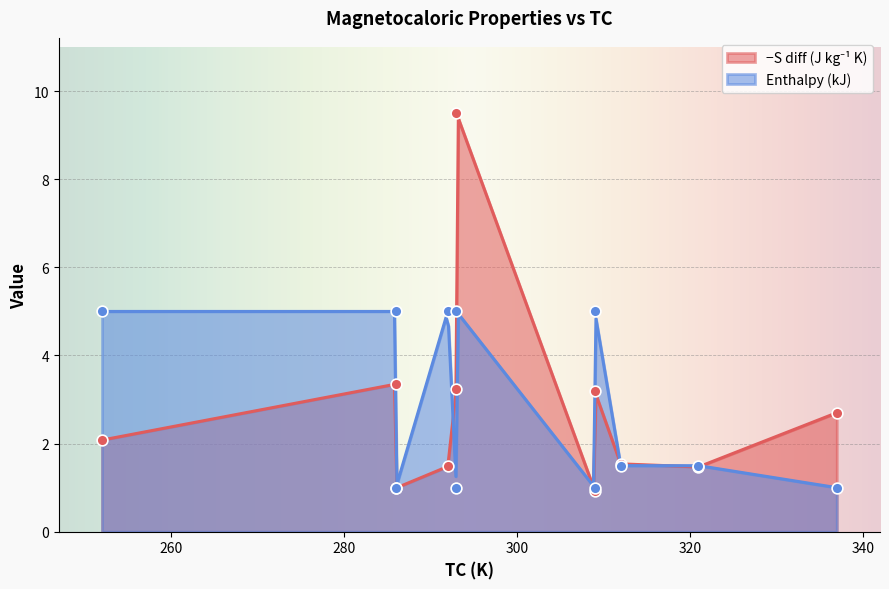

What are all the series names shown in the legend?

−S diff(J kg−1 K), Enthalpy (kJ)